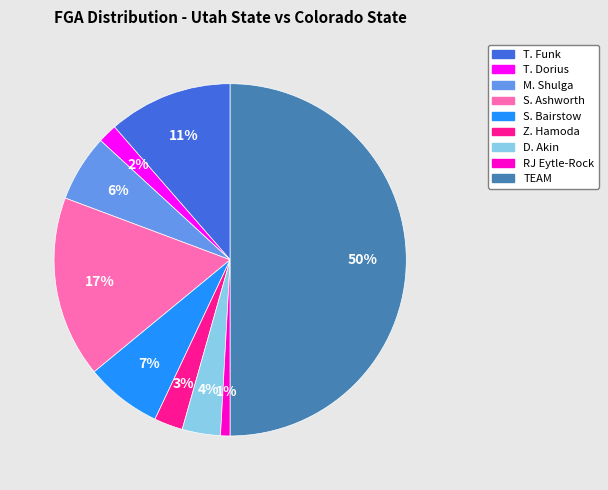

The T. Funk slice represents 21% of the pie. True or false?

False